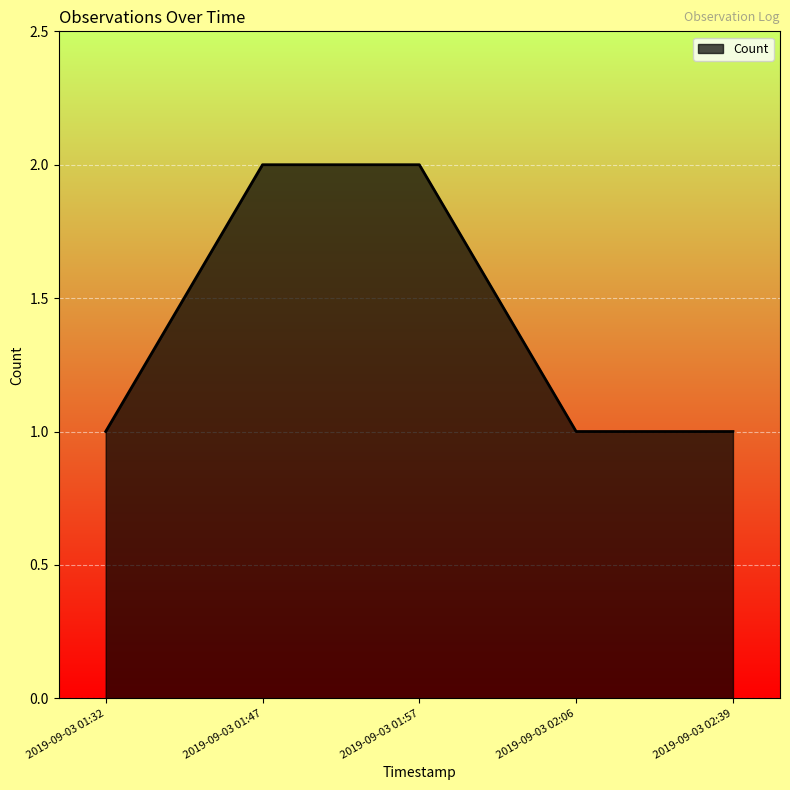

Is it true that the value at 2019-09-03 01:47 is 3?

False